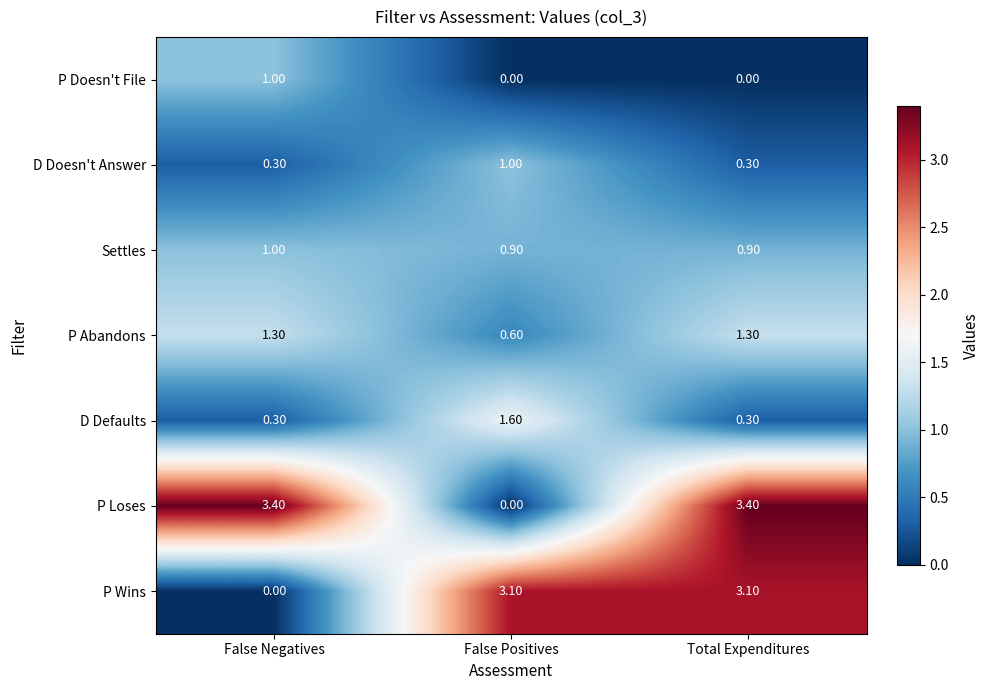

What is the greatest value displayed?

3.4